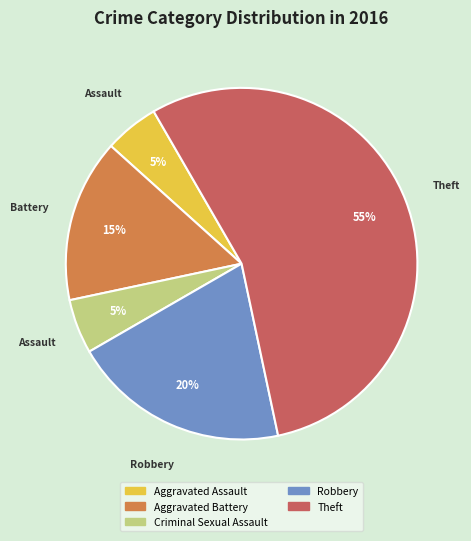

Count the number of slices in the pie.

5